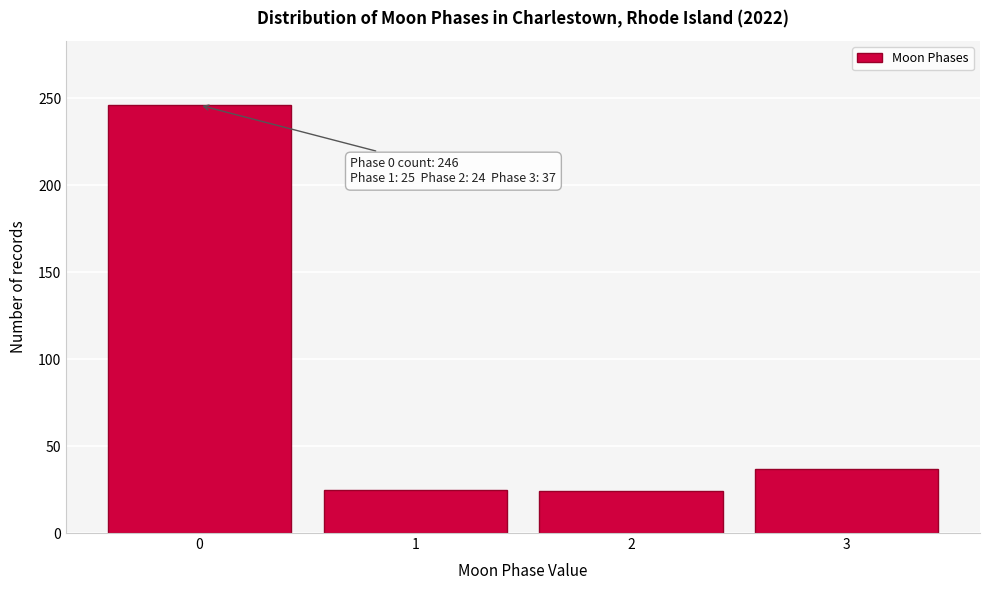

What is the value of the 4th bar from the left?

37